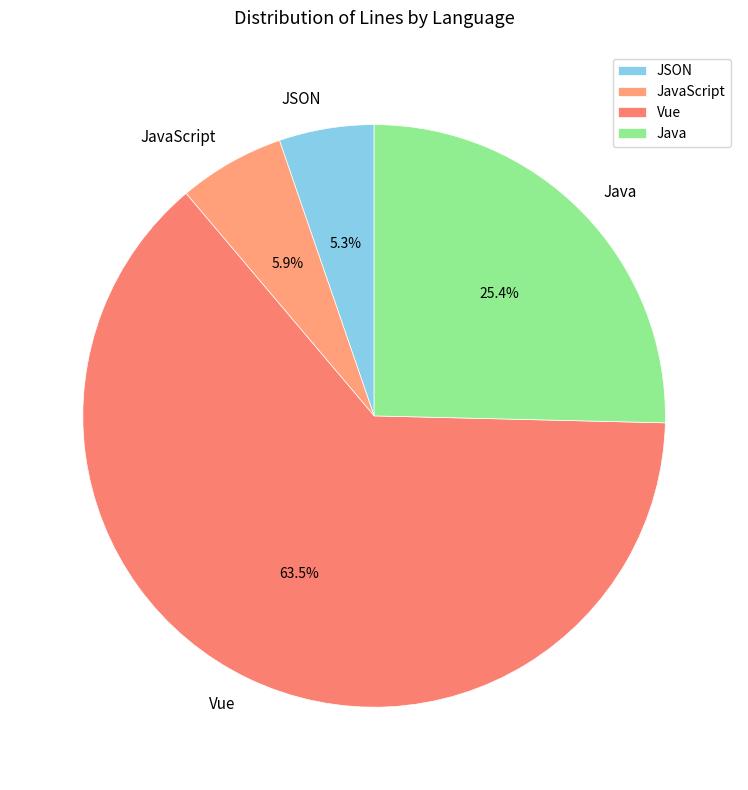

Rank the categories by value from highest to lowest.

Vue, Java, JavaScript, JSON